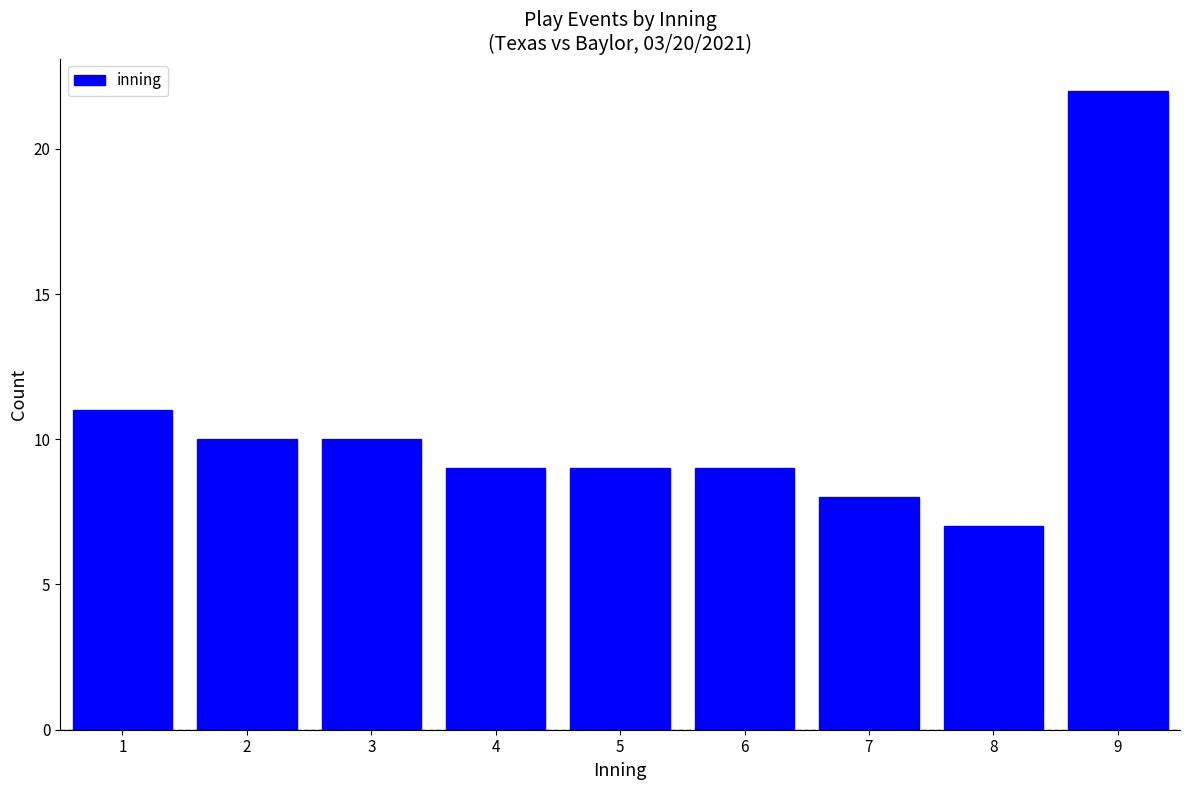

Reading right to left, what are all the values shown in this chart?

22	7	8	9	9	9	10	10	11